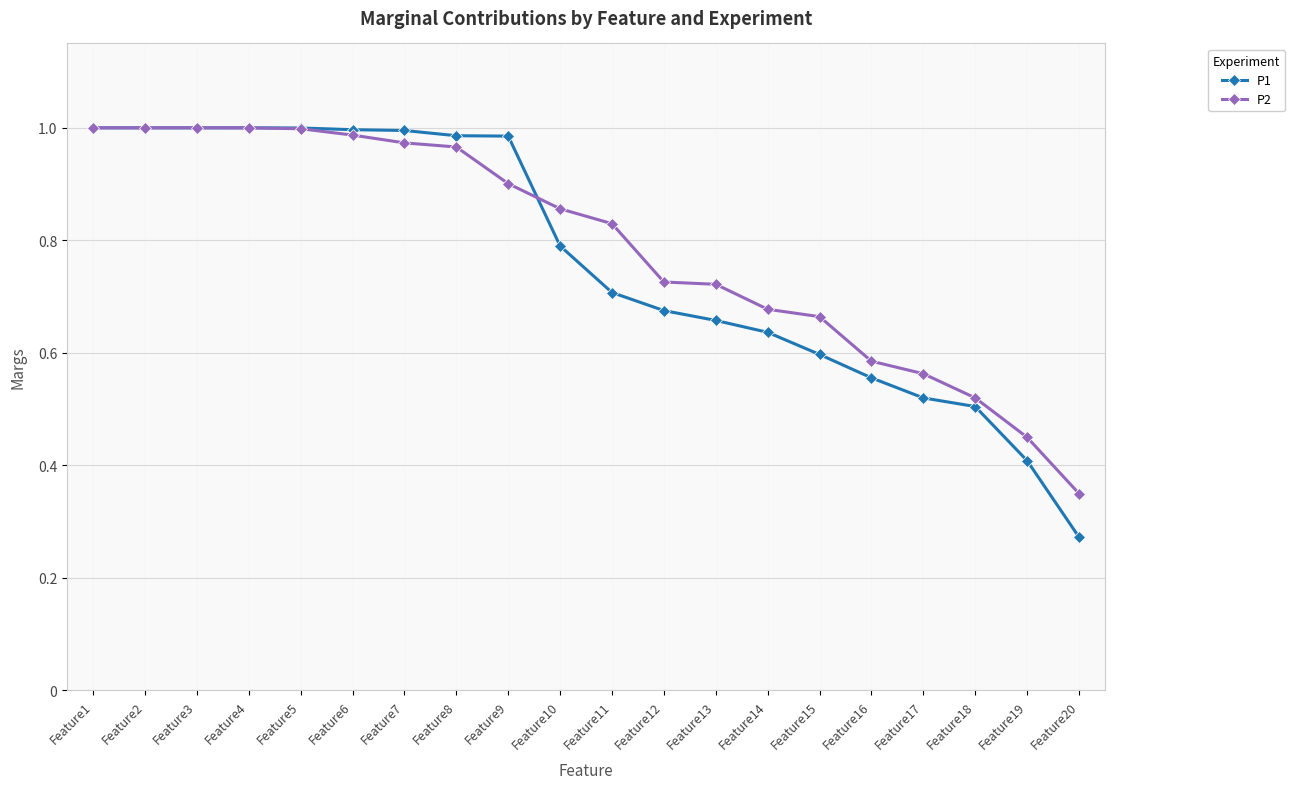

At which label does P2 reach its minimum?

Feature20